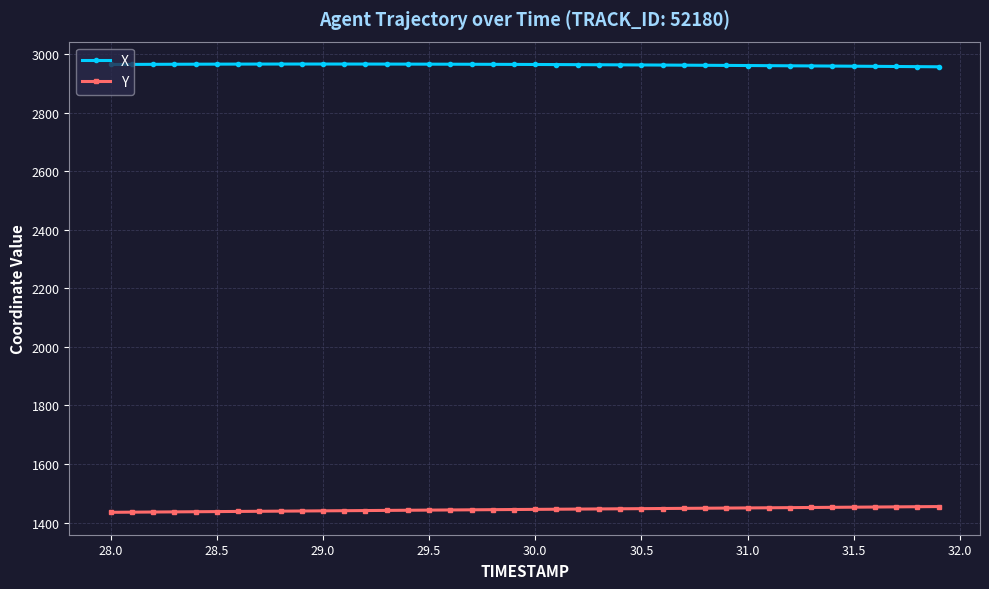

Which series has the largest total across all categories?

X